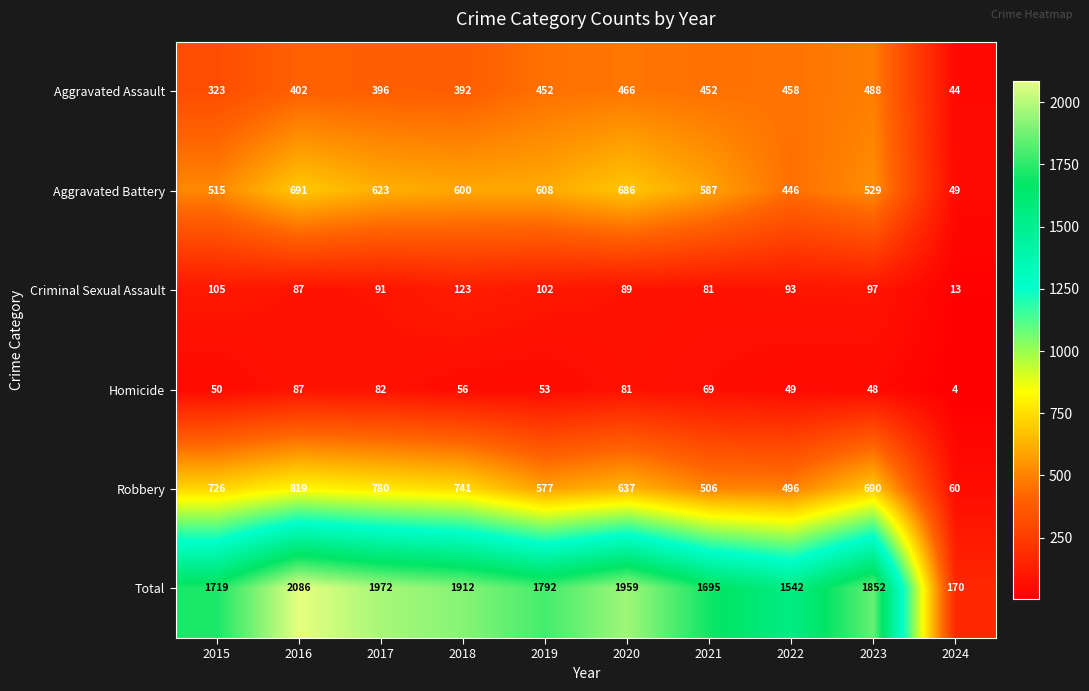

The value of Homicide at 2017 is 82. True or false?

True